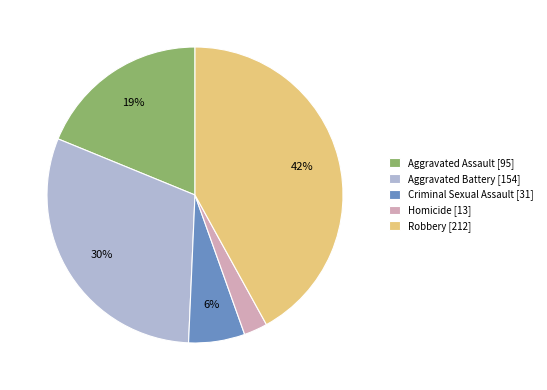

True or false: Criminal Sexual Assault accounts for 1% of the total.

False